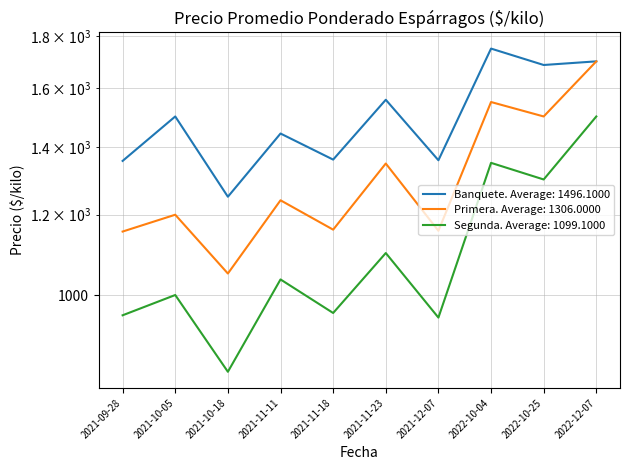

Between 2021-09-28 and 2021-12-07, which series saw the biggest shift?

Segunda